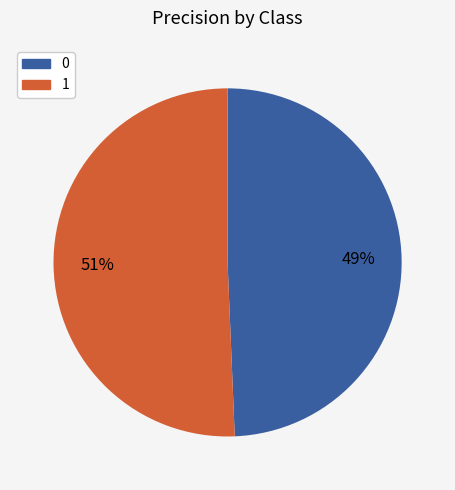

Rank the categories by value from highest to lowest.

1, 0